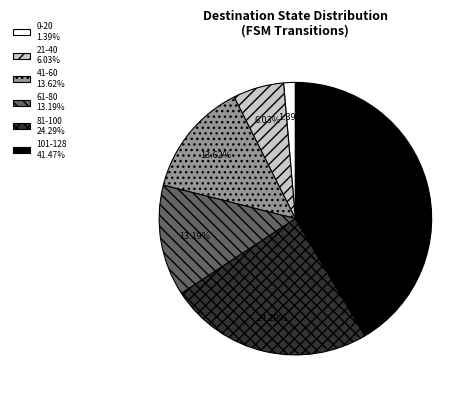

Is there a majority slice in this chart?

No